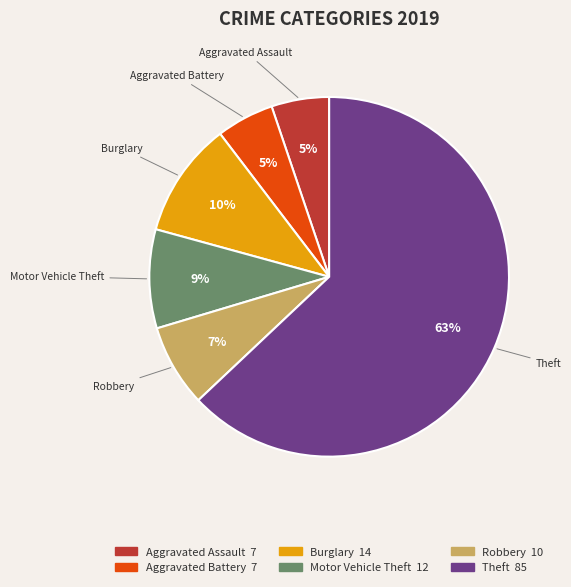

Is there a majority slice in this chart?

Yes